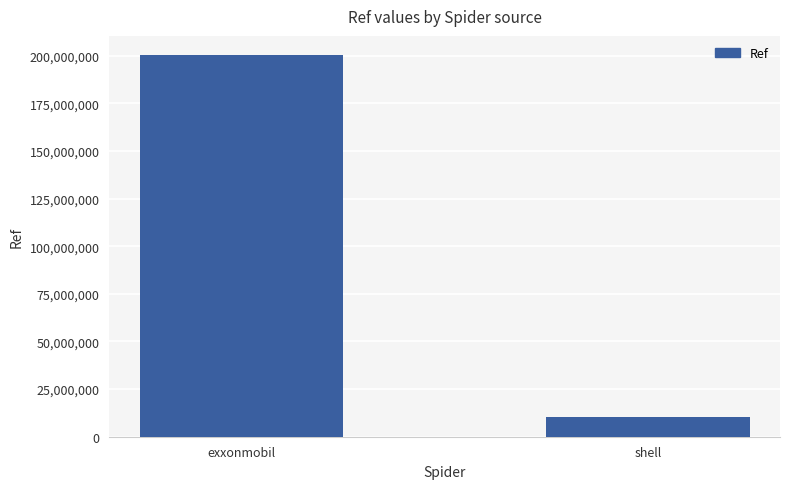

What is the minimum value shown in the chart?

10089821